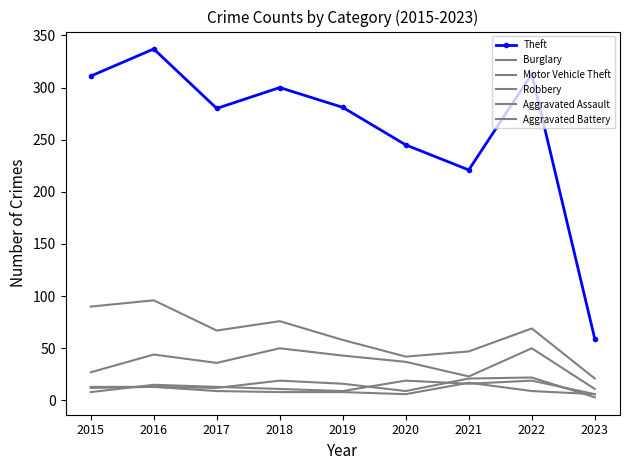

Which series has the largest range (max minus min)?

Theft